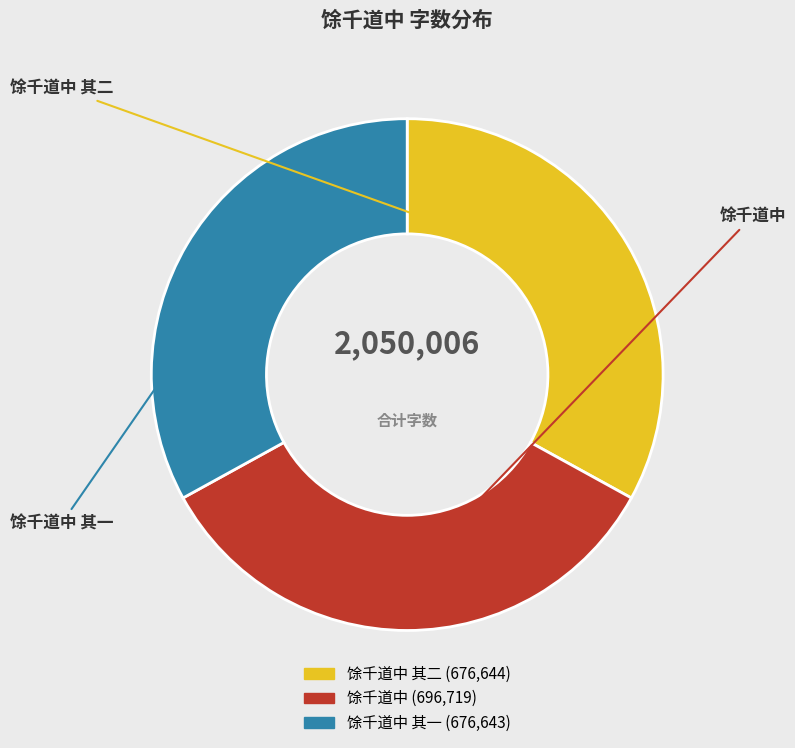

Is there a majority slice in this chart?

No